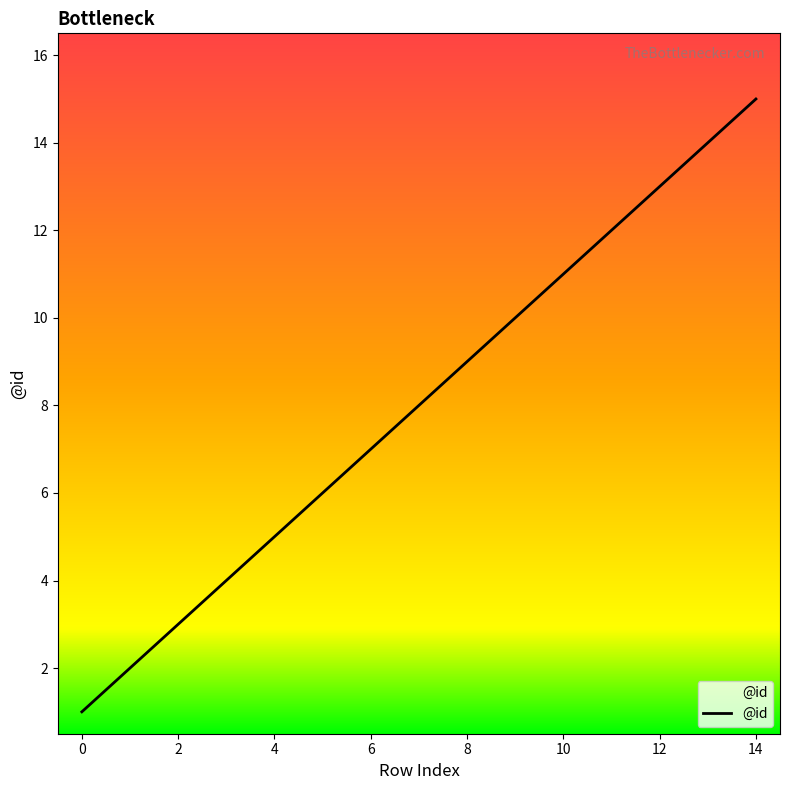

How many categories are shown in the chart?

15